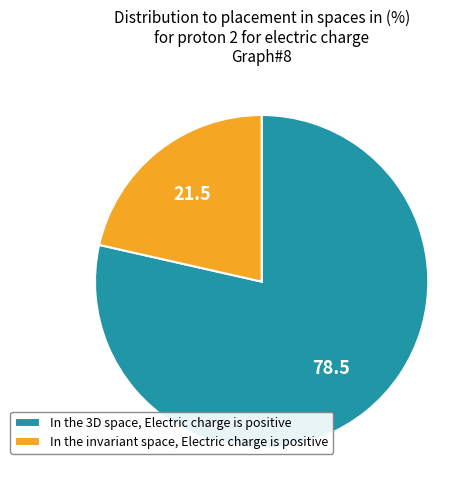

Rank the categories by value from lowest to highest.

In the invariant space, Electric charge is positive, In the 3D space, Electric charge is positive